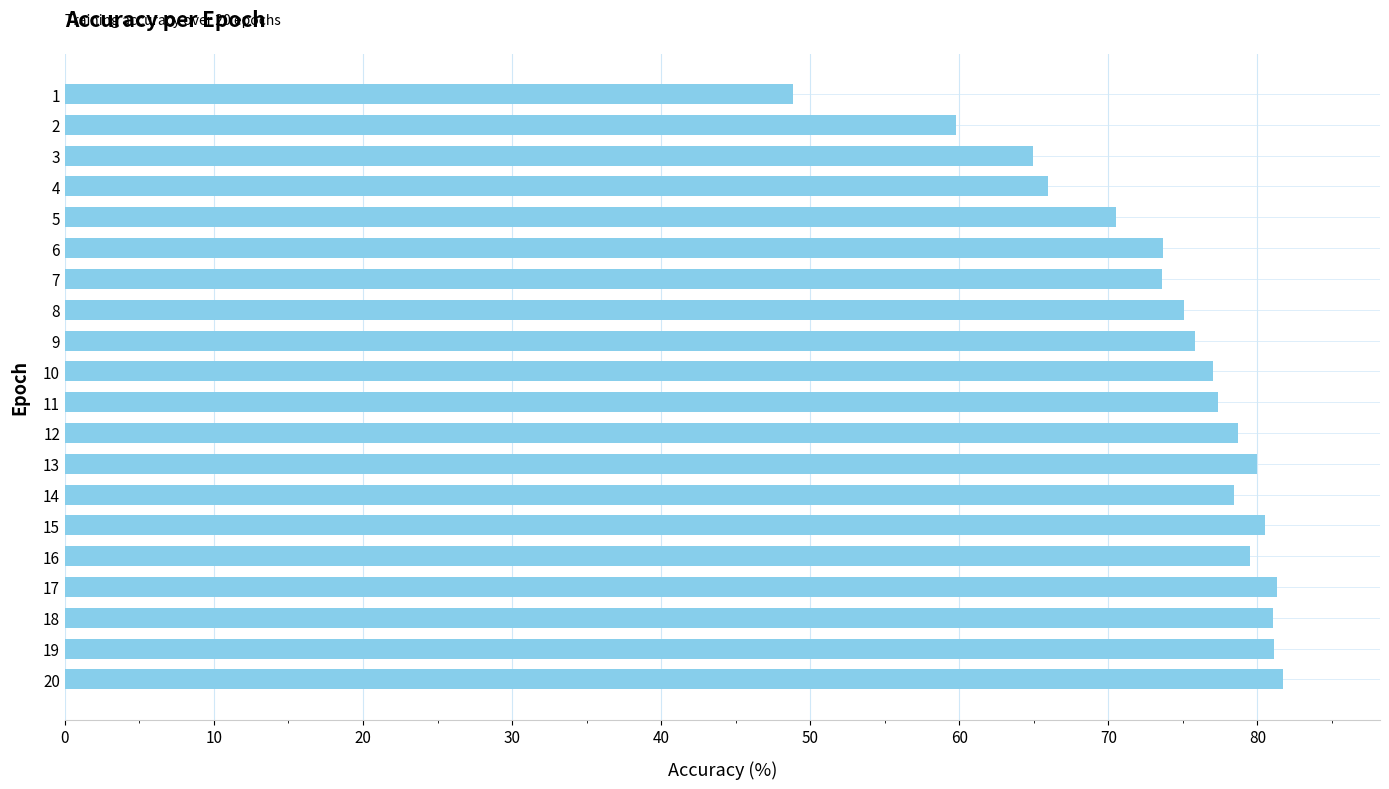

What is the value of the 2nd bar from the top?

59.8